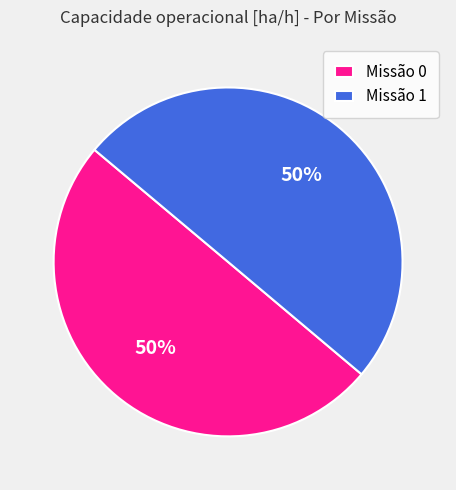

Combined, do Missão 1 and Missão 0 account for over 50%?

Yes